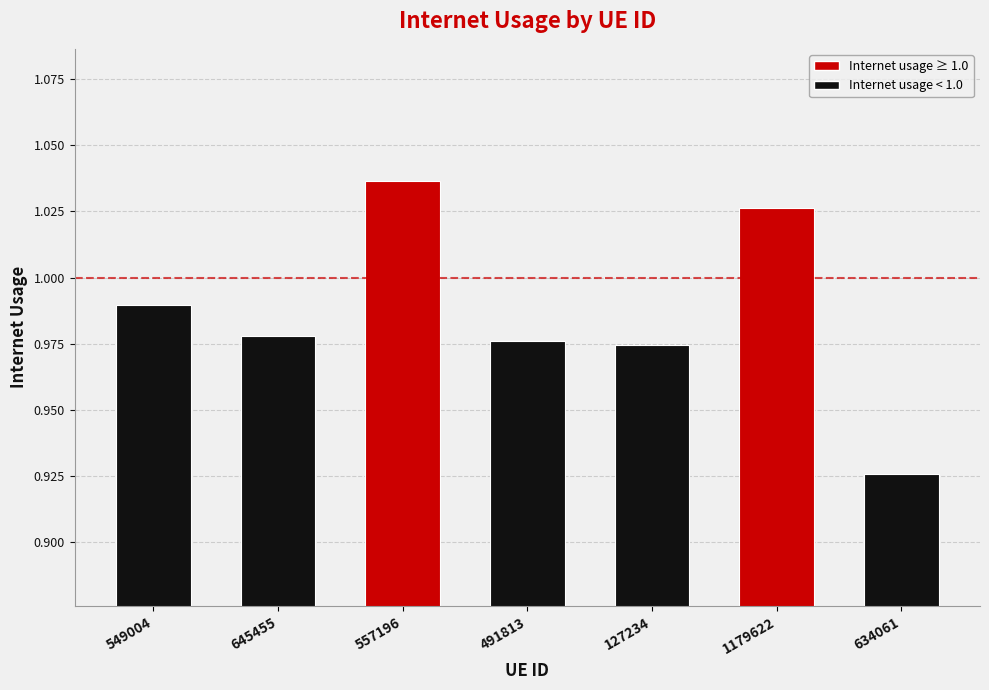

At which category does the chart reach its minimum across all series?

634061